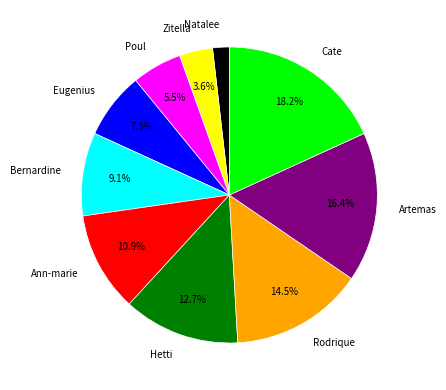

How many segments does this pie chart have?

10